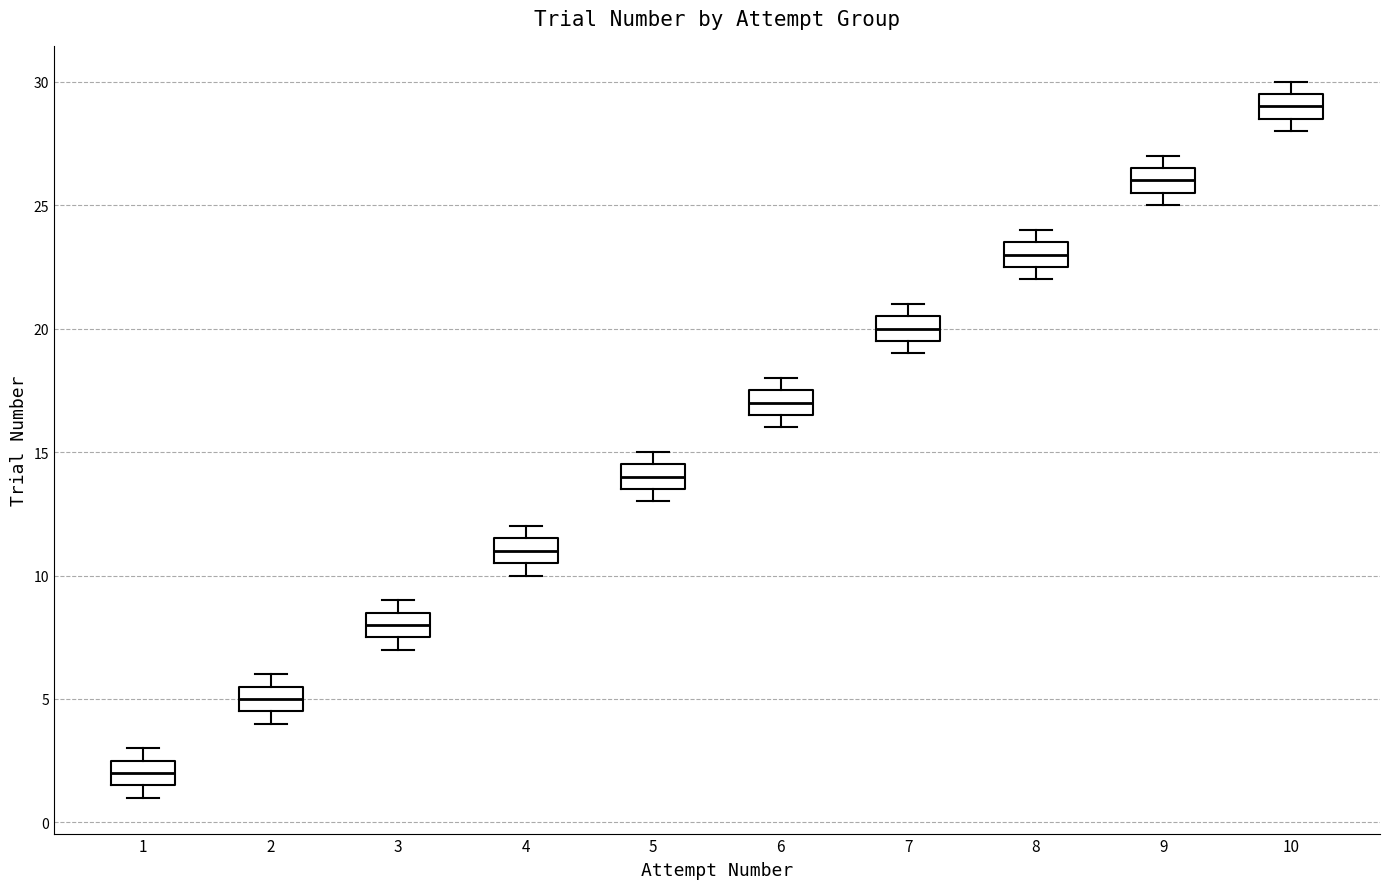

Reading left to right, read every box against the y-axis: the position of its median line, the range the box covers, and the ends of its whiskers. The values are not printed on the chart, so give them approximately, as read against the axis.

1: median 2.0, box 1.5 to 2.5, whiskers 1.0 to 3.0
2: median 5.0, box 4.5 to 5.5, whiskers 4.0 to 6.0
3: median 8.0, box 7.5 to 8.5, whiskers 7.0 to 9.0
4: median 11.0, box 10.5 to 11.5, whiskers 10.0 to 12.0
5: median 14.0, box 13.5 to 14.5, whiskers 13.0 to 15.0
6: median 17.0, box 16.5 to 17.5, whiskers 16.0 to 18.0
7: median 20.0, box 19.5 to 20.5, whiskers 19.0 to 21.0
8: median 23.0, box 22.5 to 23.5, whiskers 22.0 to 24.0
9: median 26.0, box 25.5 to 26.5, whiskers 25.0 to 27.0
10: median 29.0, box 28.5 to 29.5, whiskers 28.0 to 30.0